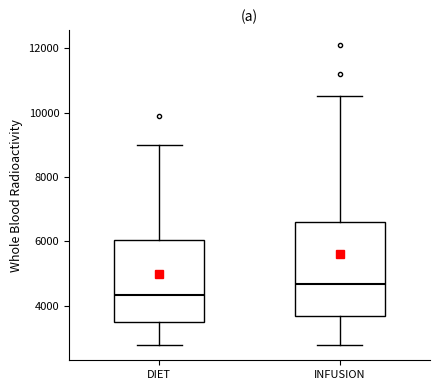

Where is the lower edge of the box for INFUSION on the y-axis? The values are not printed on the chart, so give them approximately, as read against the axis.

3600